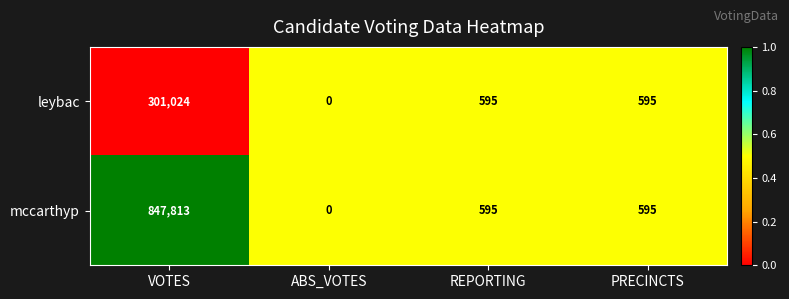

What value does the mccarthyp series have at REPORTING?

595